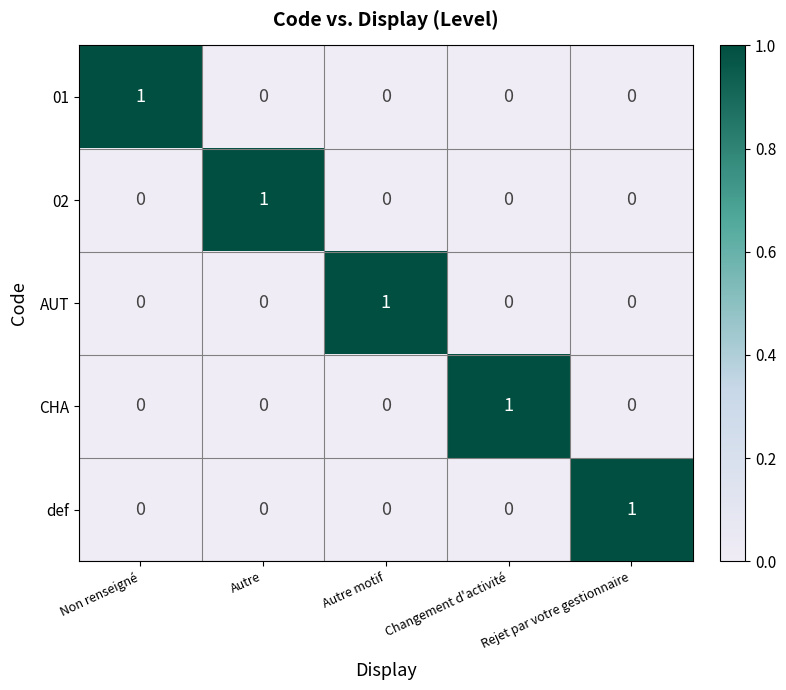

At how many categories does at least one series exceed 0?

5